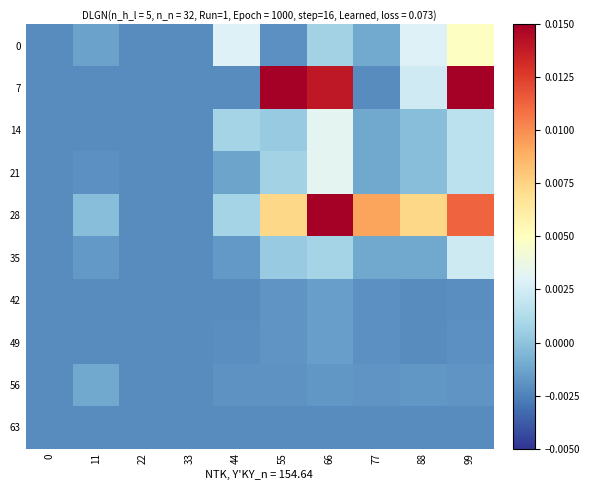

Between 55 and 11, which is larger?

11